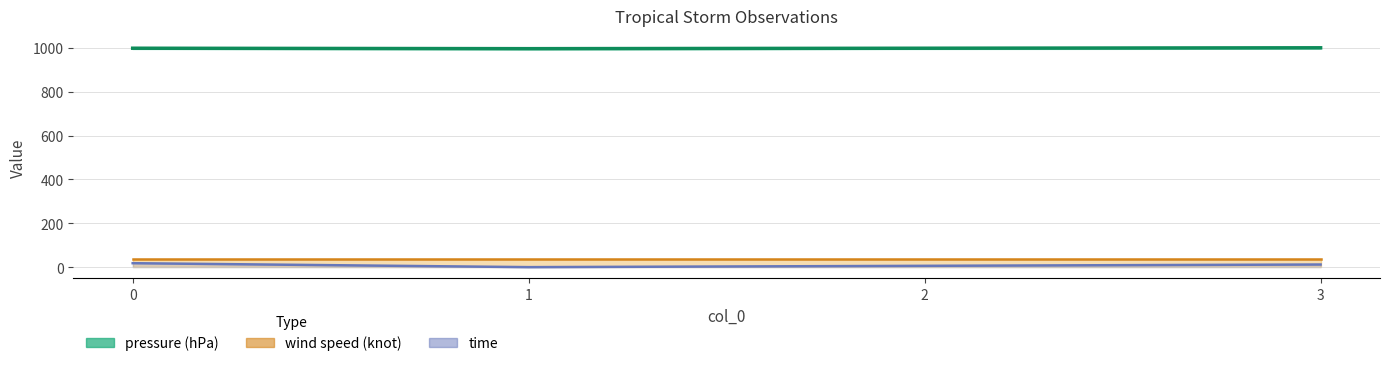

Reading right to left, list all the values displayed in this chart.

pressure (hPa): 1000	998	996	998
wind speed (knot): 35	35	35	35
time: 12	6	0	18